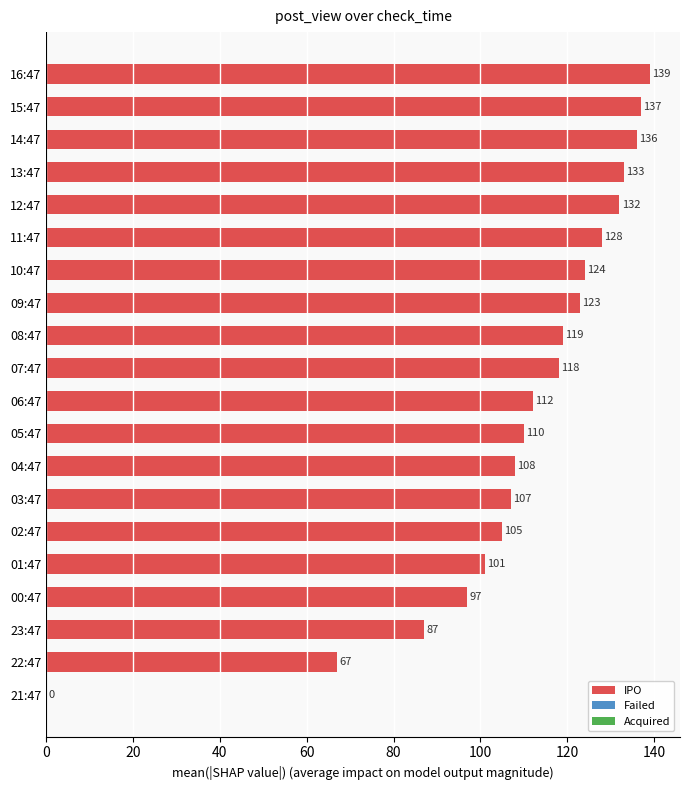

How many values are above zero?

19